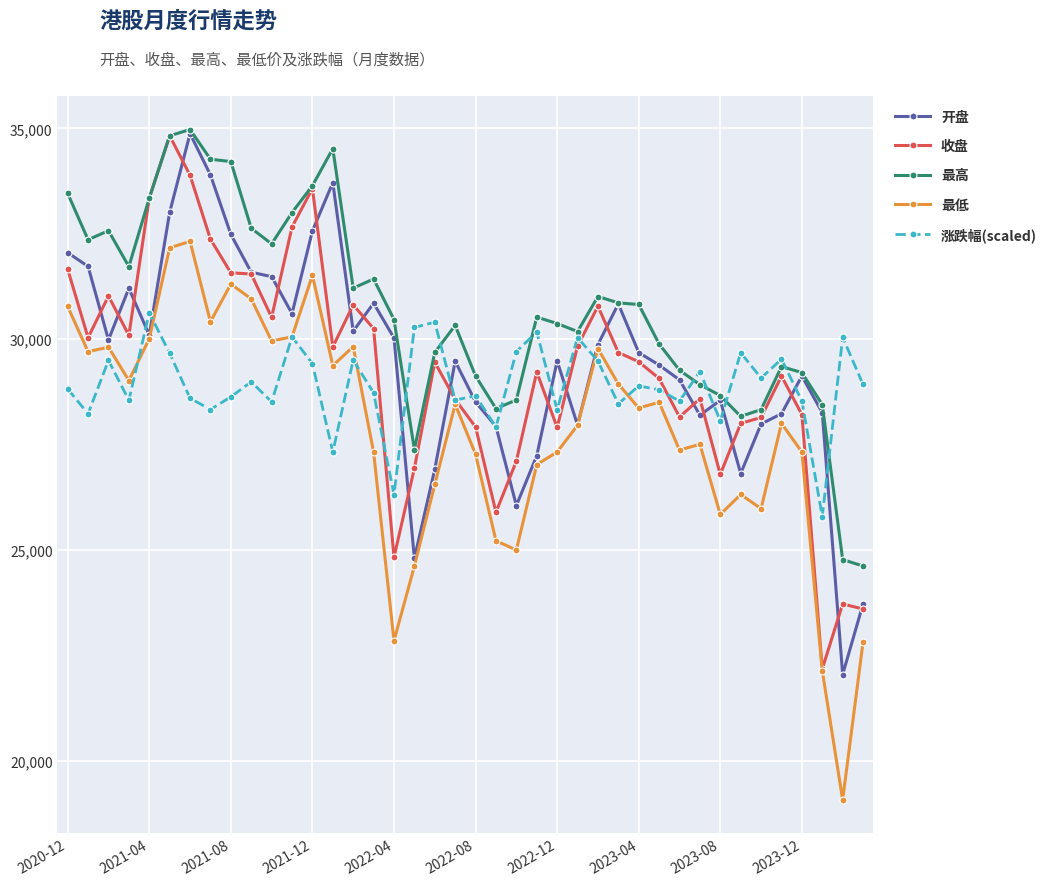

True or false: 涨跌幅(scaled) has more than 2 points higher than both neighbors.

True